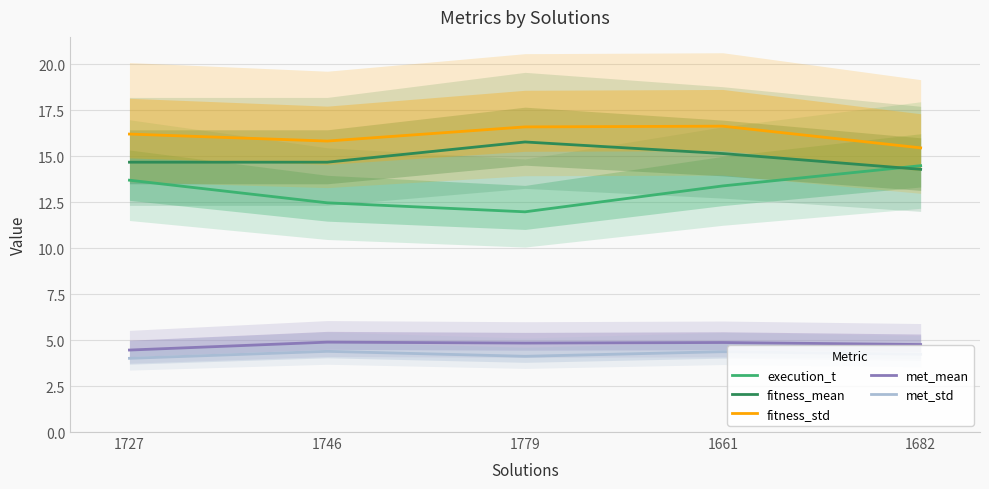

How many lines are shown in the chart?

5